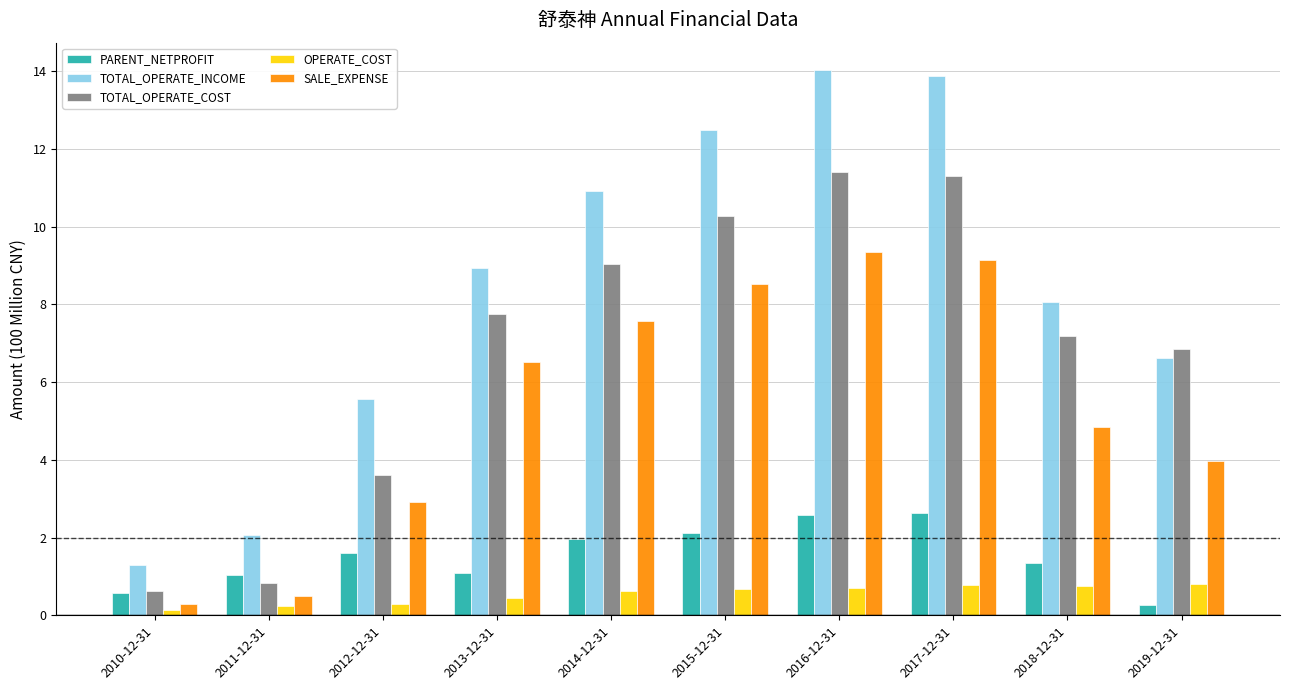

Read the SALE_EXPENSE value at 2013-12-31.

6.5